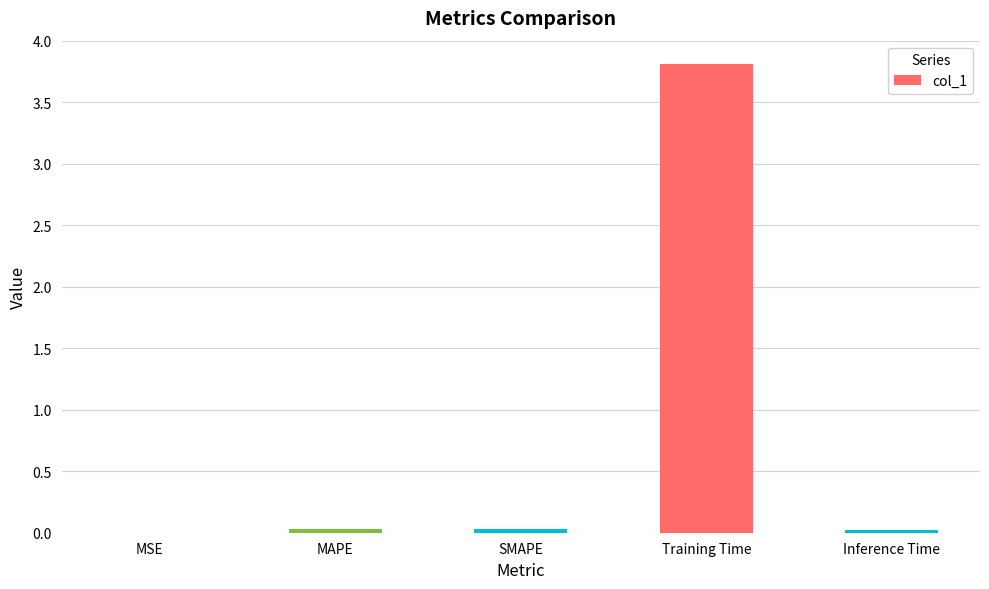

The value at MAPE is 0.0. True or false?

True